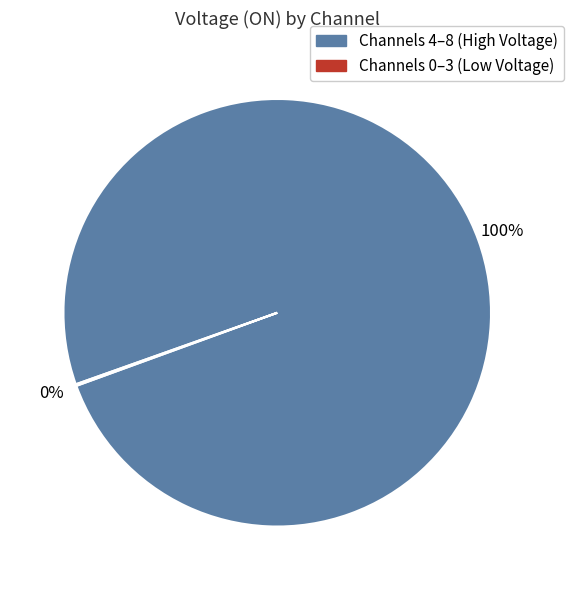

To the nearest percent, what is the difference between the largest and smallest slice percentages?

100%